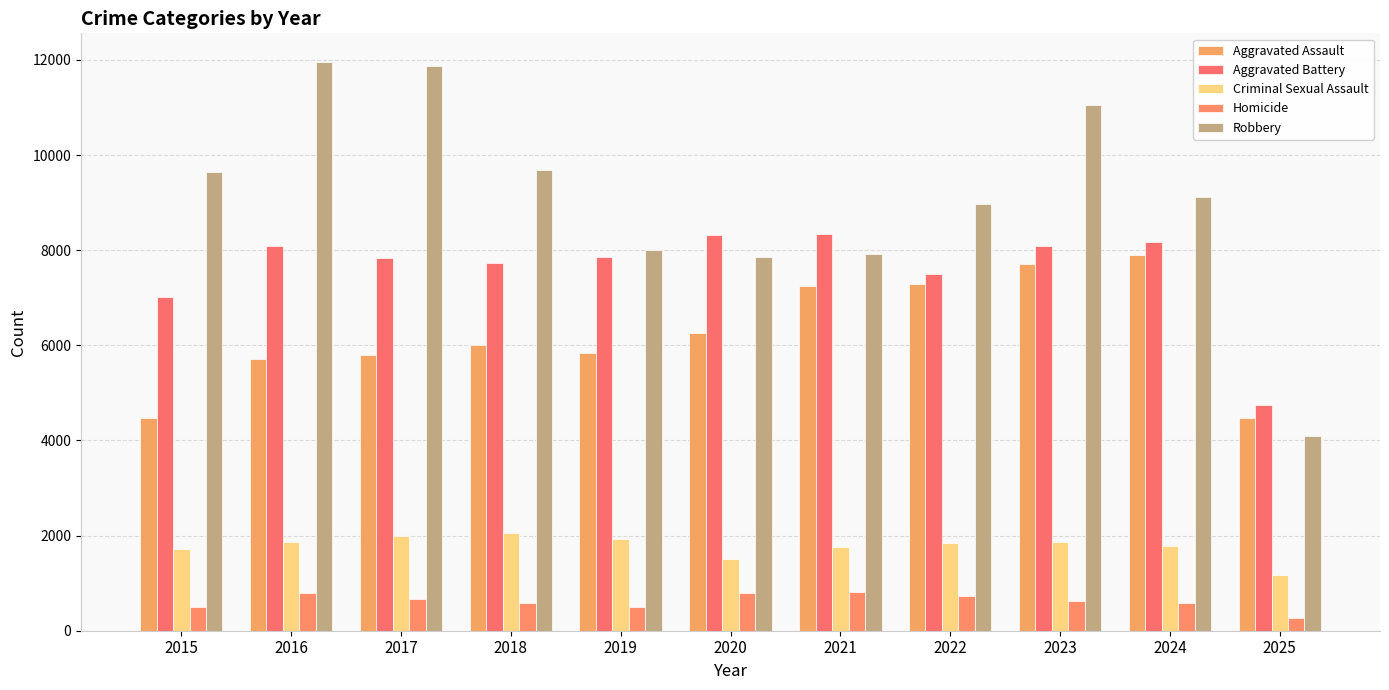

How many values in the Criminal Sexual Assault series are below 1843?

5